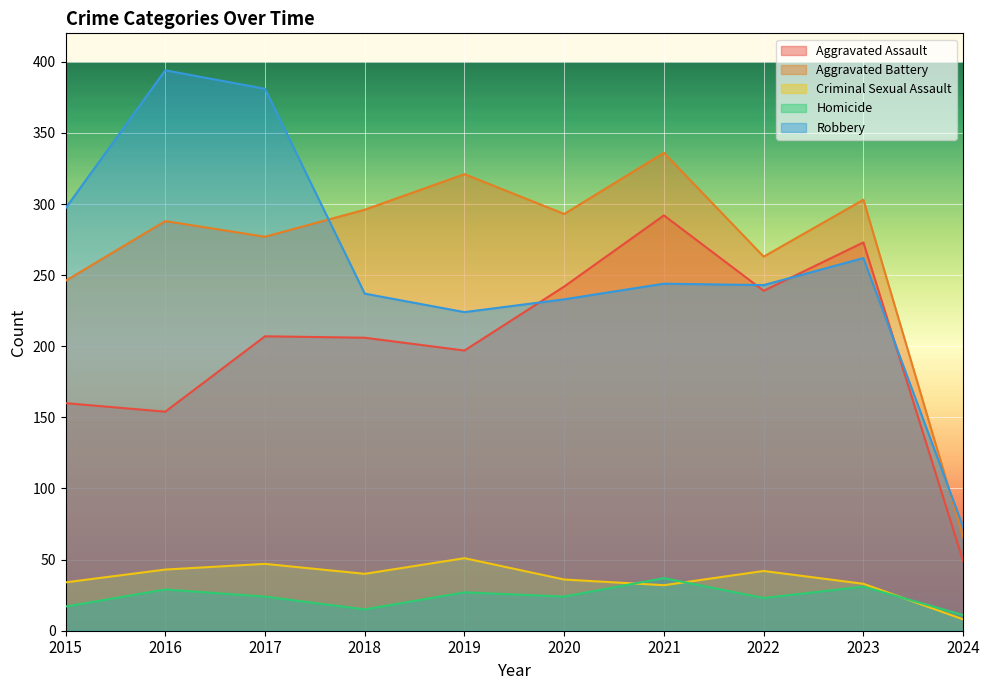

Between 2015 and 2024, which series saw the biggest shift?

Robbery